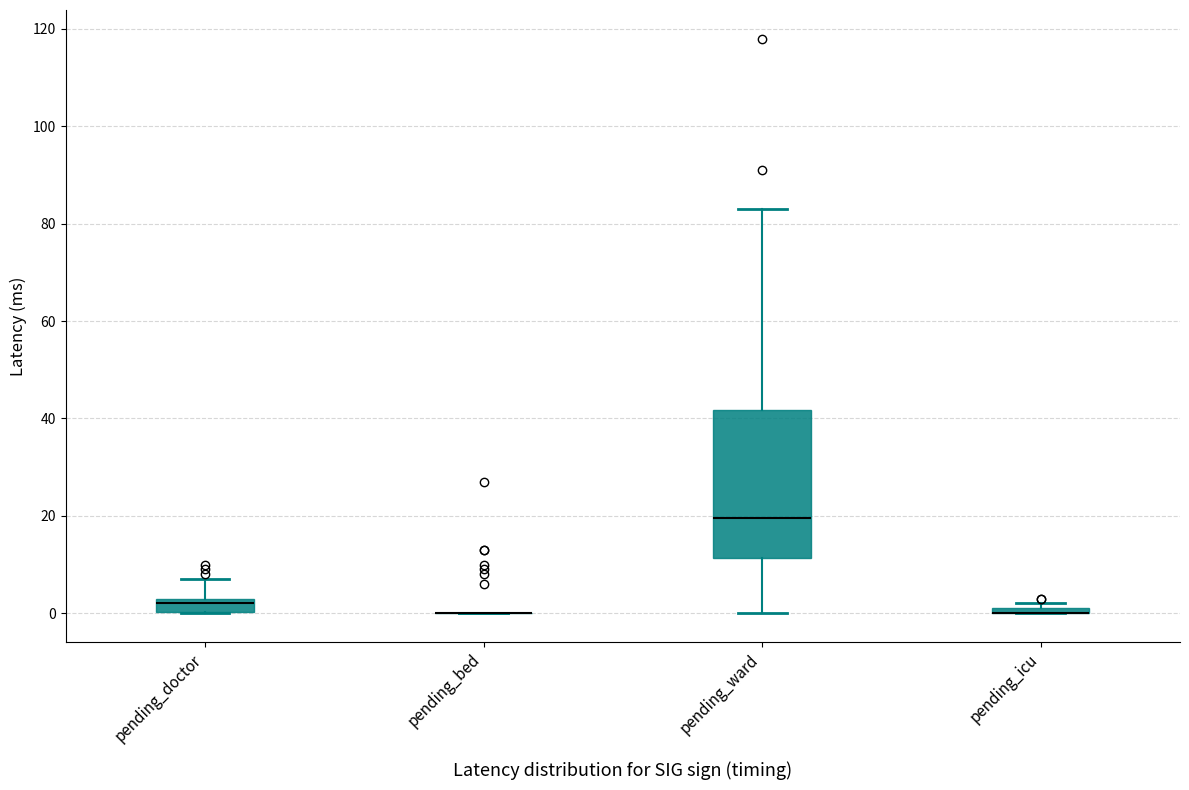

Comparing the boxes themselves (not the whiskers), which one is the tallest?

pending_ward